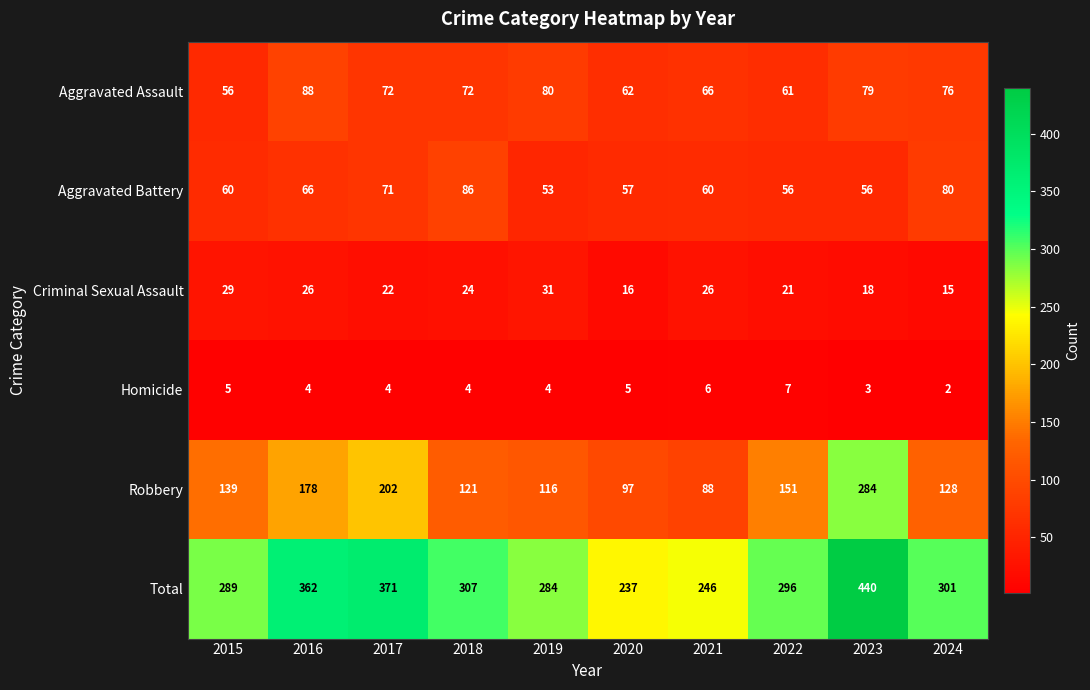

What is the difference between the highest and lowest values at 2018?

303